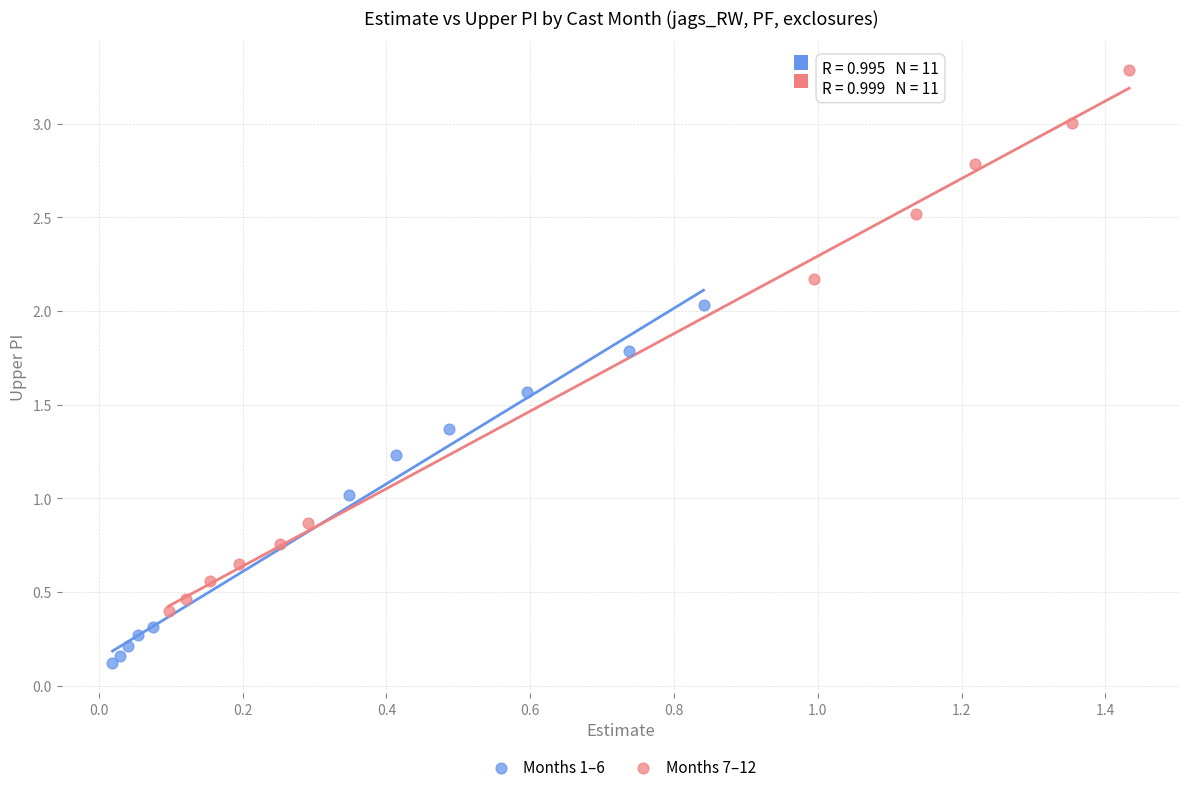

What are all the series names shown in the legend?

Months 1–6, Months 7–12